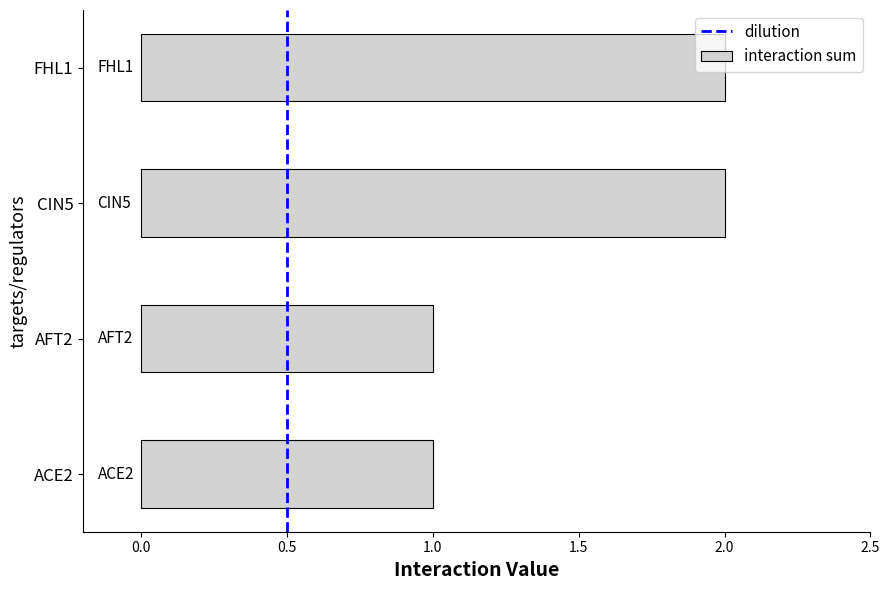

Approximately how many times larger is the value at FHL1 compared to CIN5?

1.0